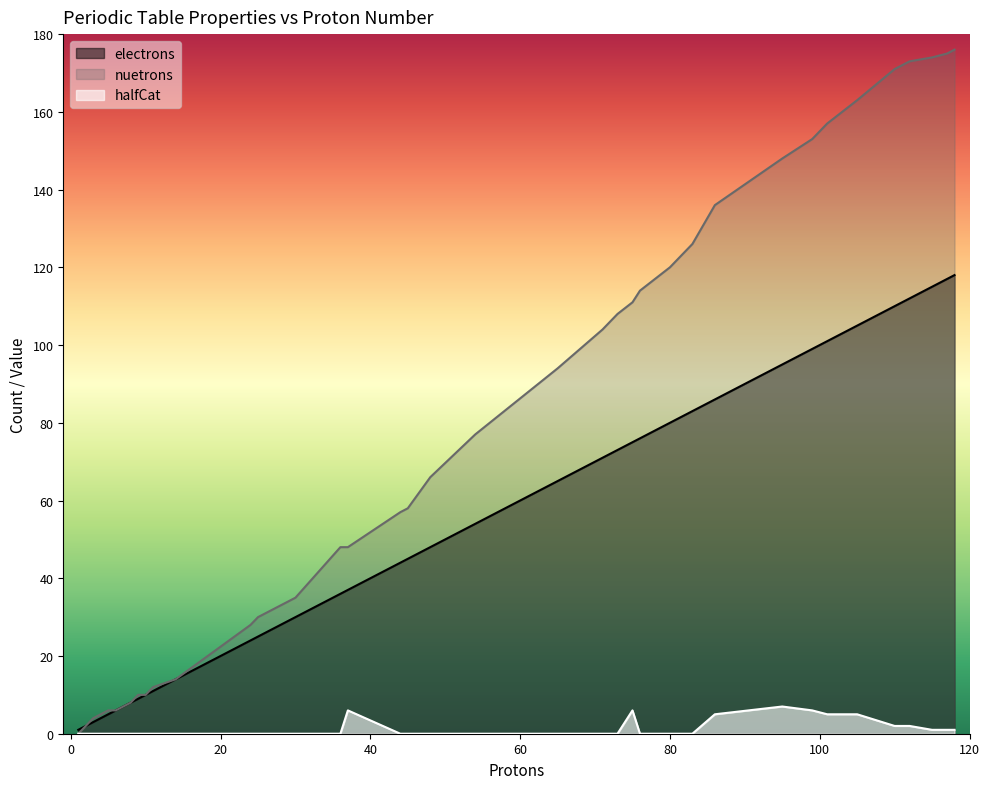

What is the total value across all series at 6?

12